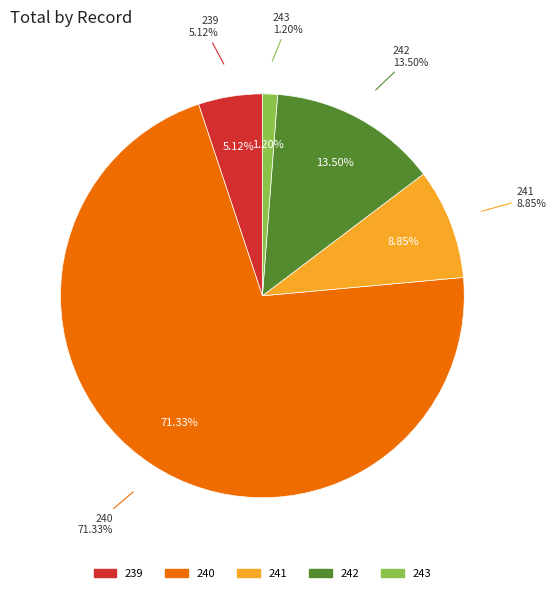

Combined, do 239 and 243 account for over 50%?

No